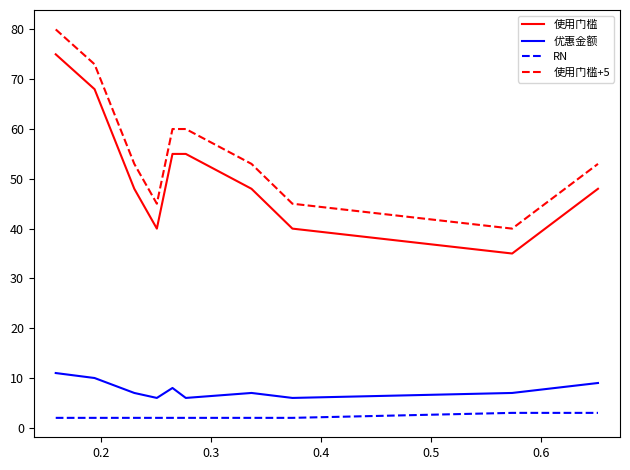

Rank the series by their maximum value, from highest to lowest.

使用门槛+5, 使用门槛, 优惠金额, RN